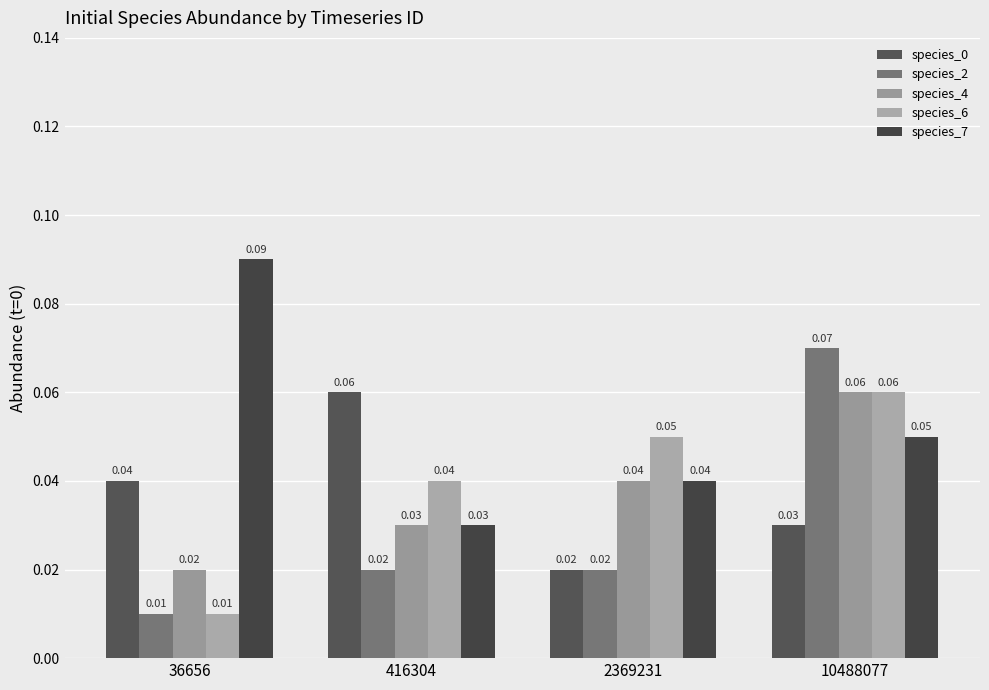

How many bars are there in total?

20